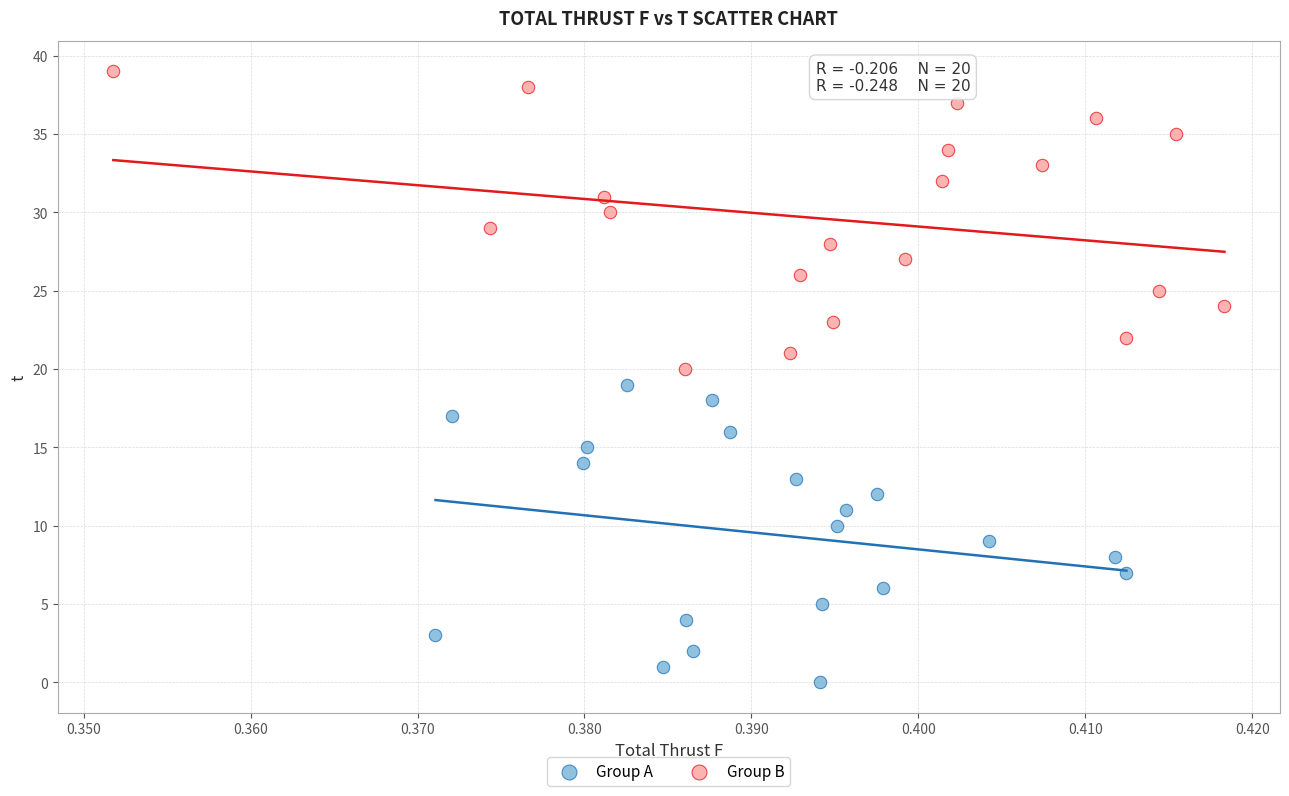

Which series contains the highest Y value?

Group B